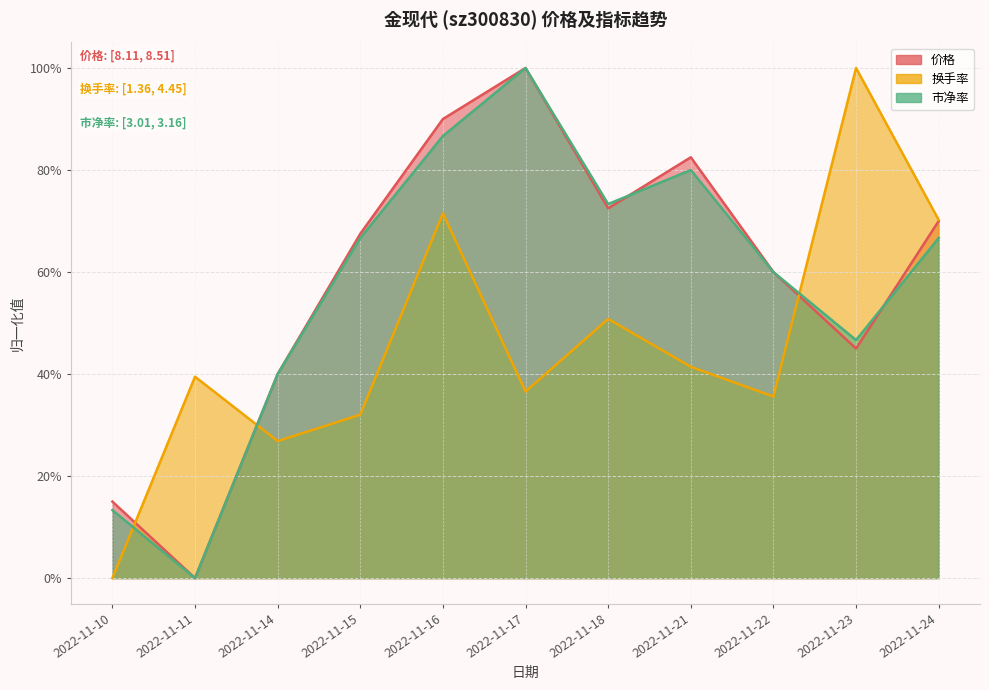

Where is the first local maximum for 价格?

2022-11-17